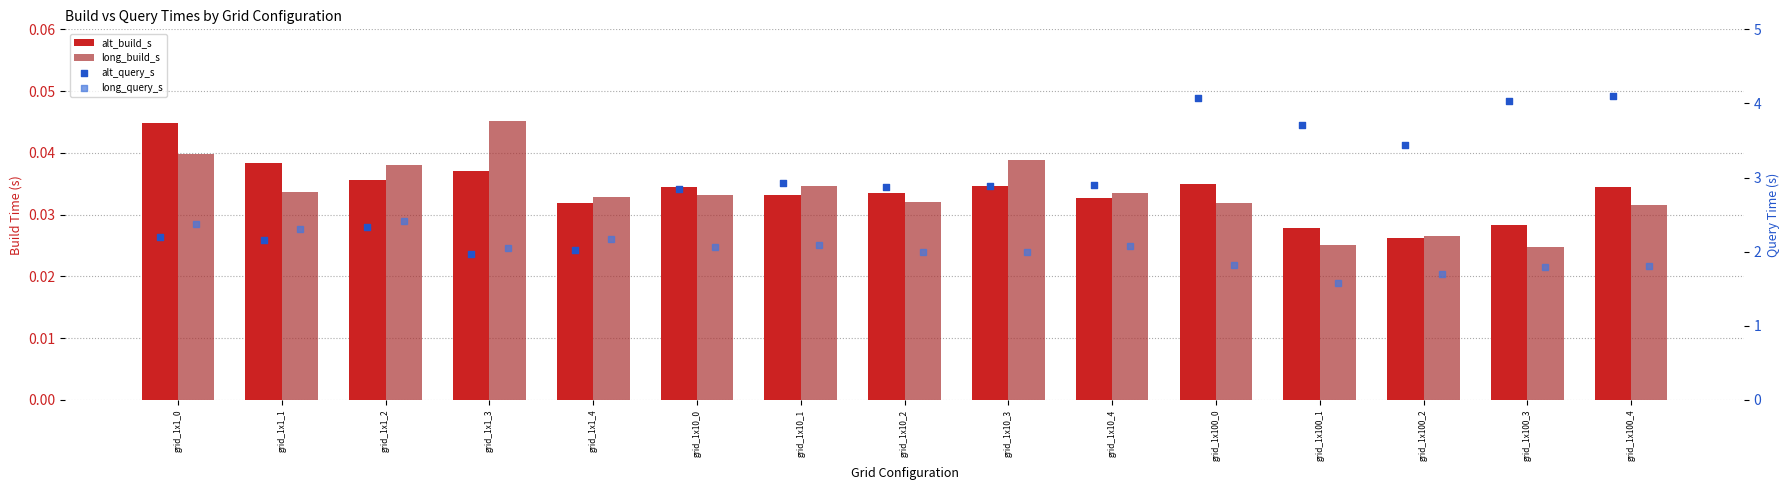

At which category is the sum across all series the highest?

grid_1x100_4